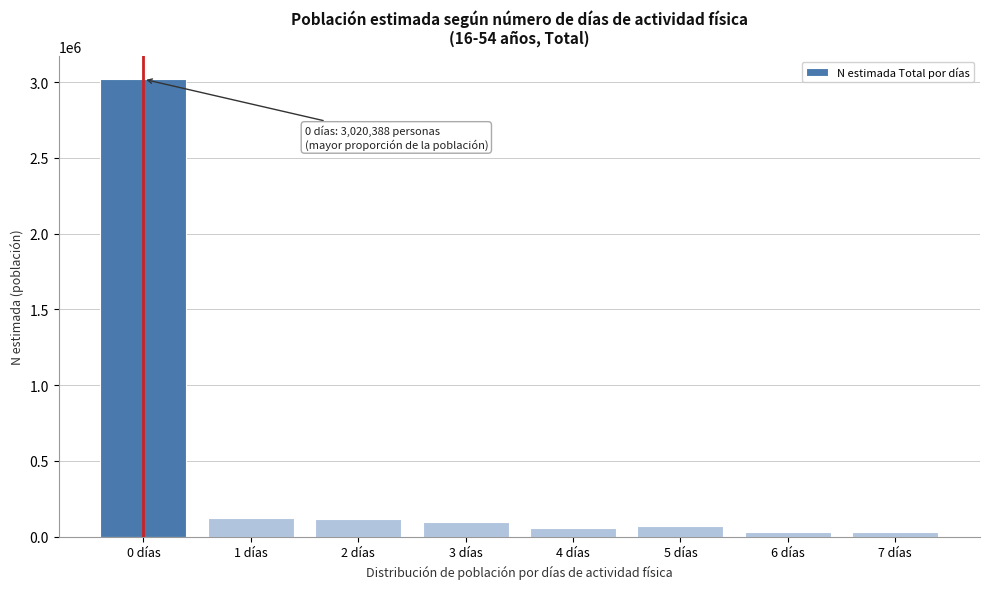

Which category has the highest value across all series?

0 días